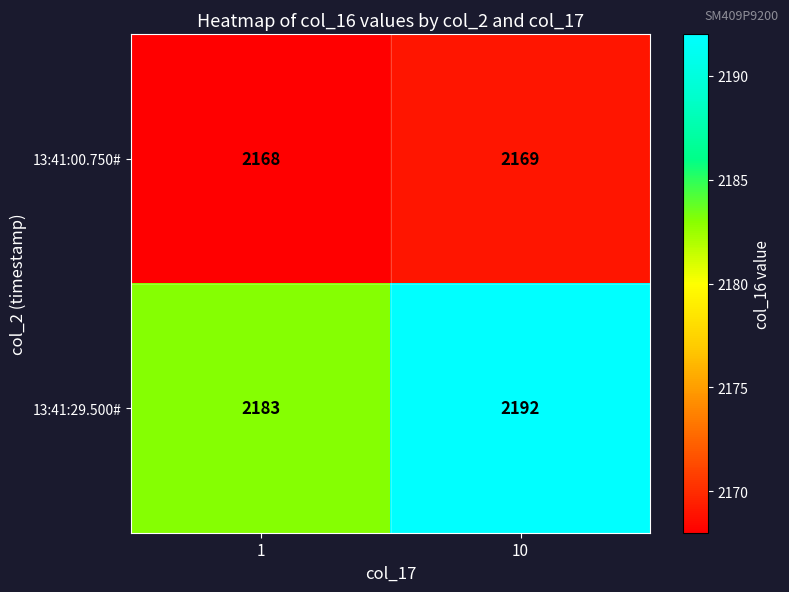

Which series has the largest total across all categories?

13:41:29.500#